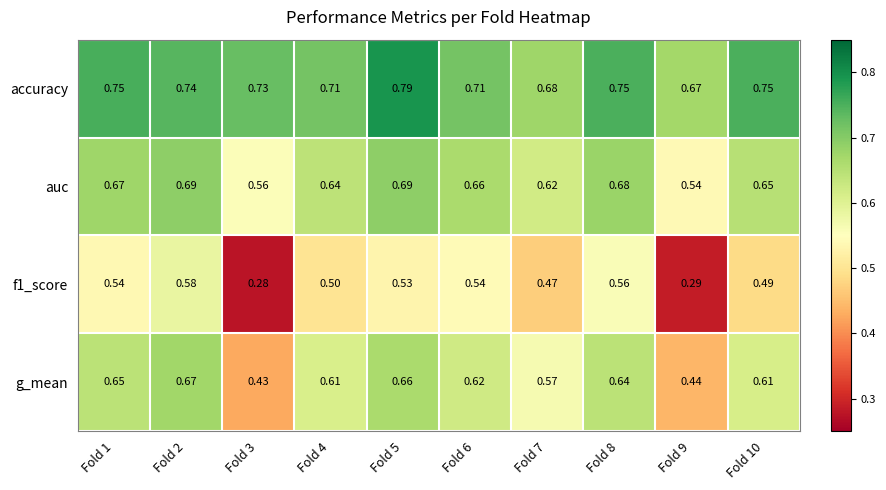

Which series has the largest total across all categories?

accuracy